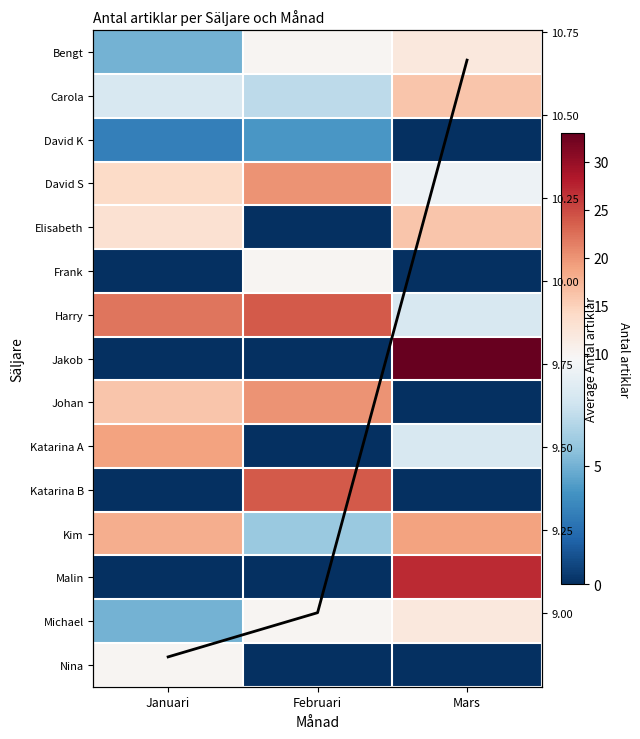

What is the greatest value displayed?

33.0